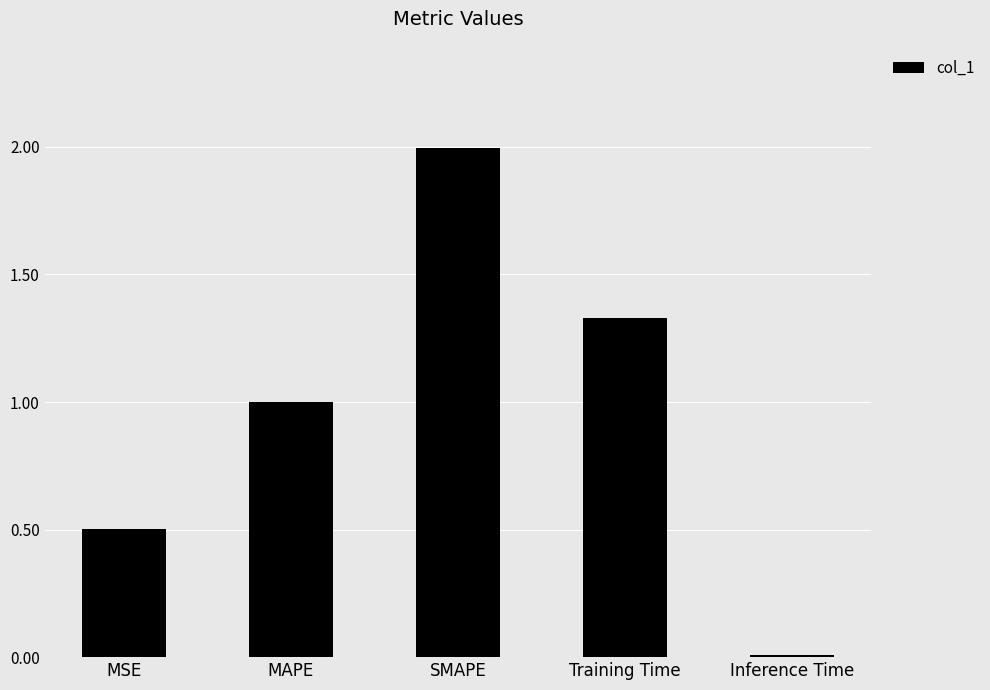

What is the greatest value displayed?

2.0